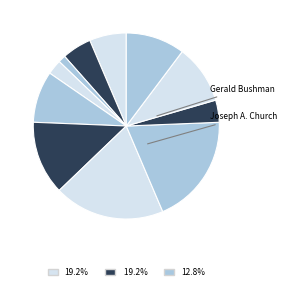

How many segments does this pie chart have?

11